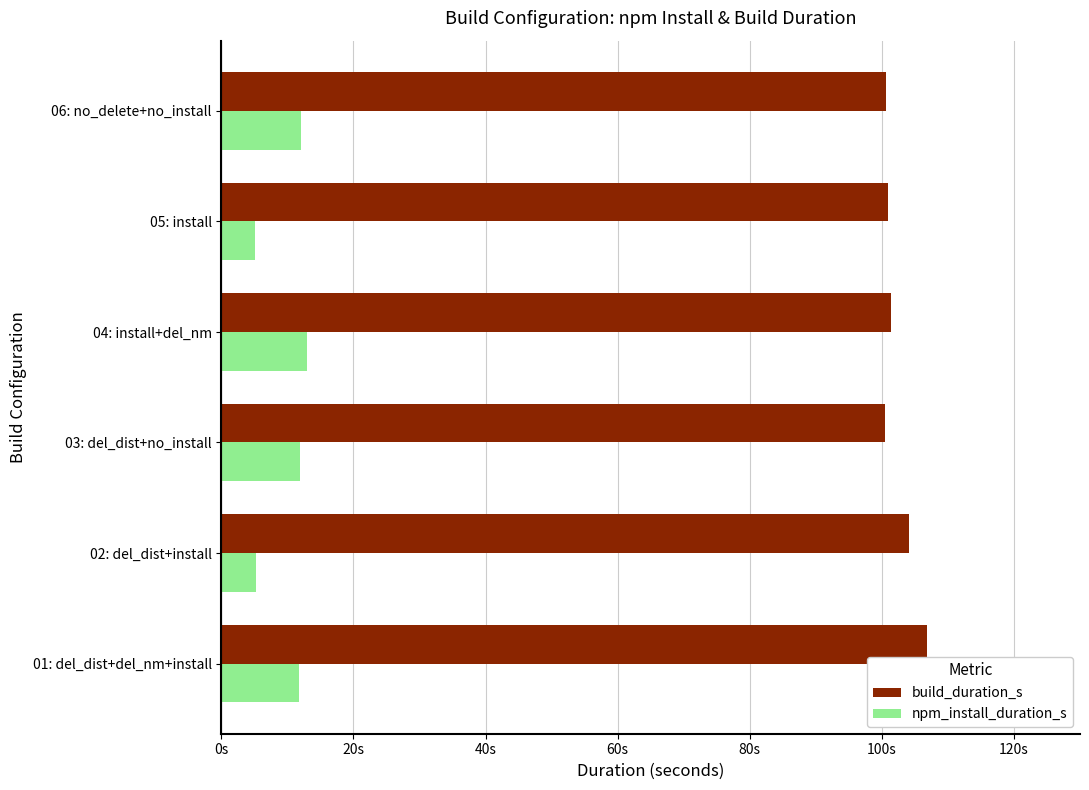

What is the maximum value for build_duration_s?

106.9